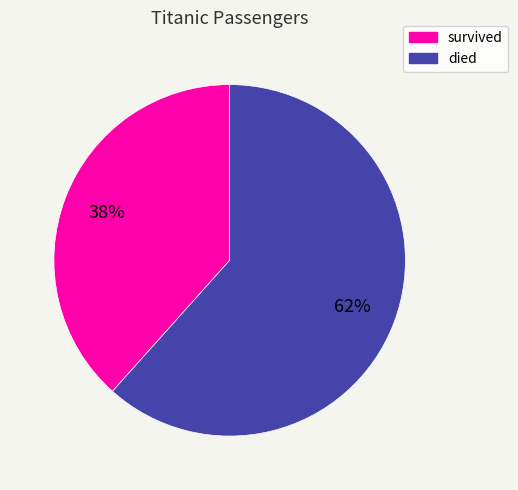

Between died and survived, which is larger?

died